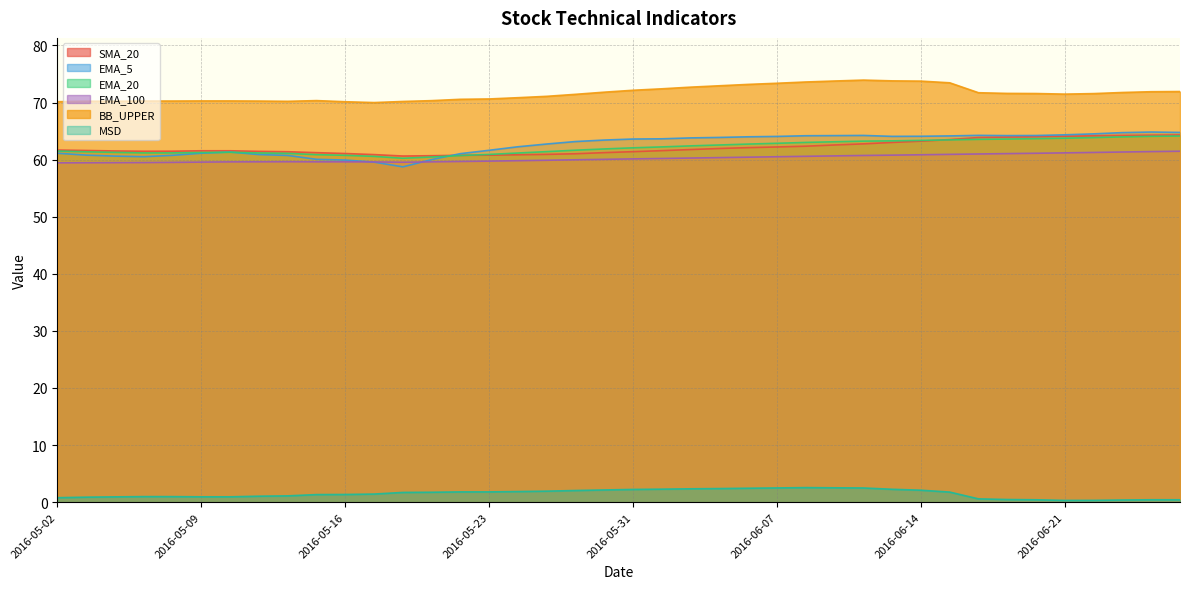

Which series has the largest total across all categories?

BB_UPPER